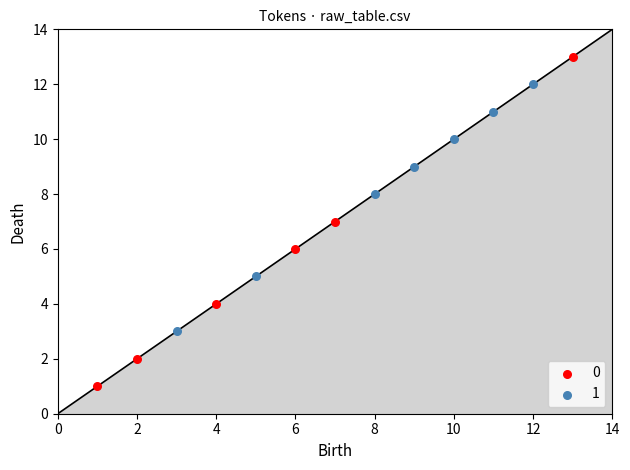

Which series contains the highest Y value?

0